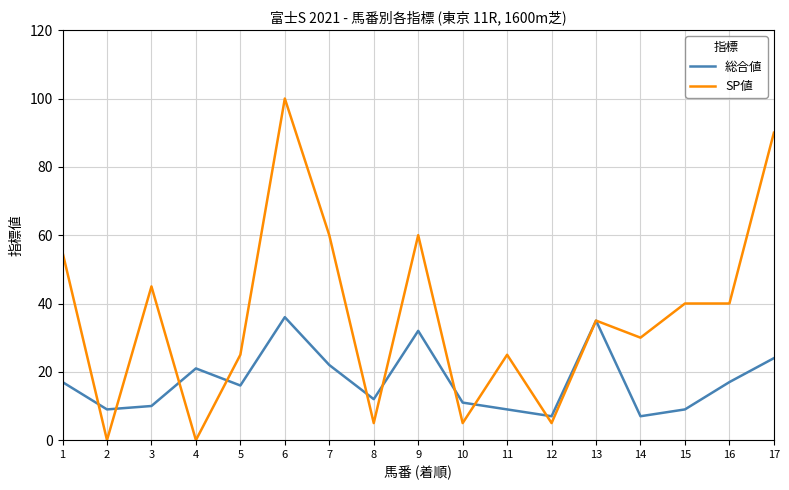

Where does the 総合値 series first go above 16?

1